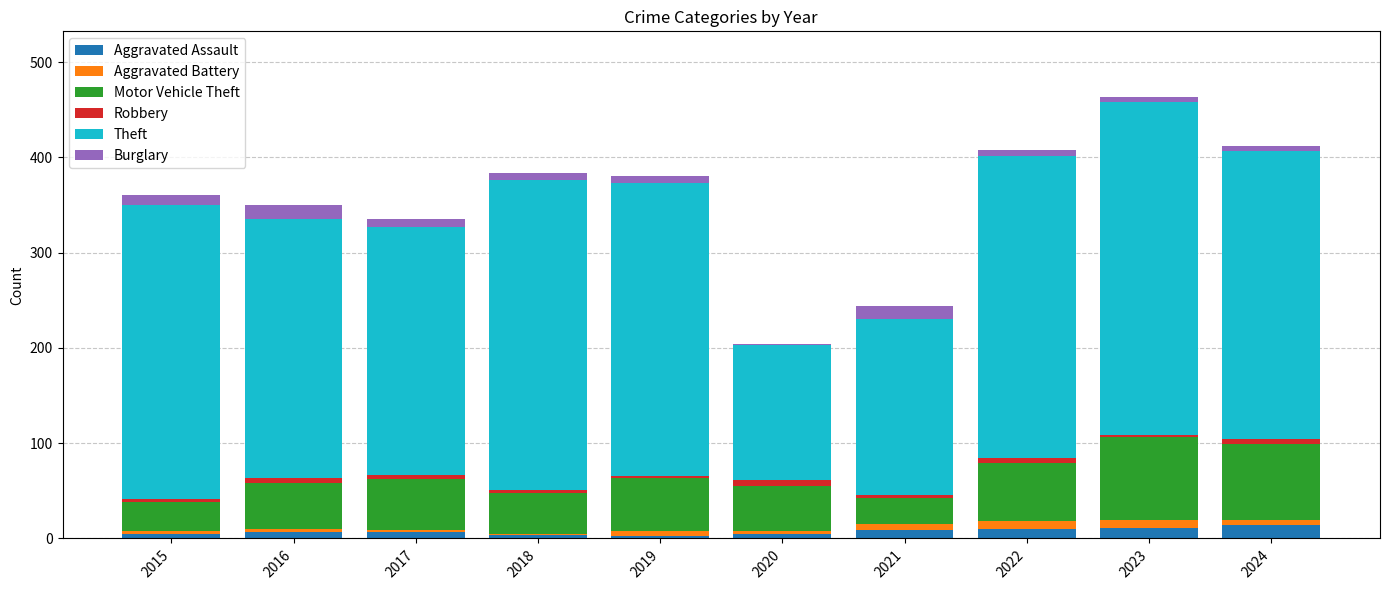

What is the maximum value for Aggravated Assault?

14